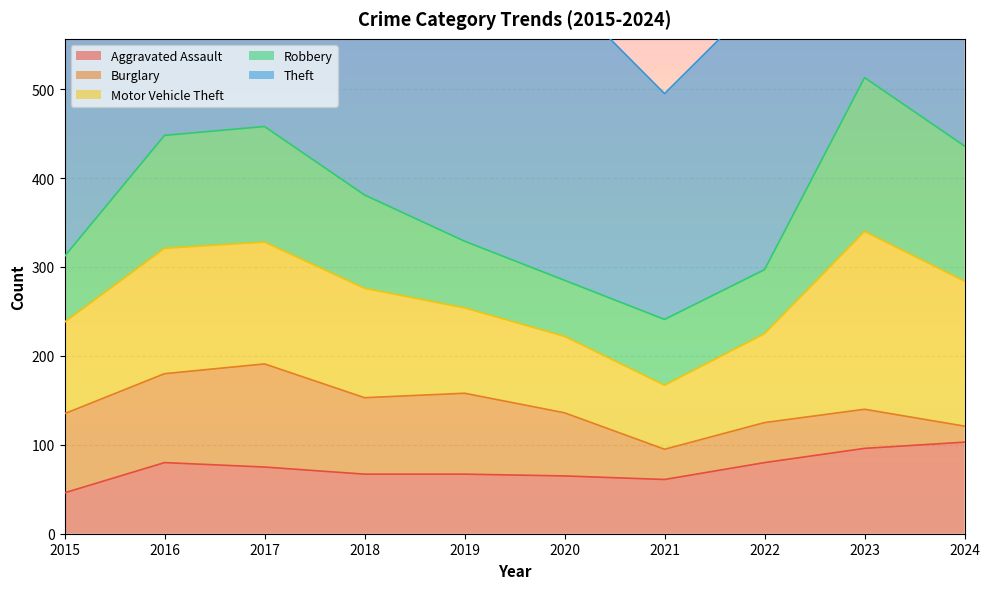

Which series ends up on top after the final intersection of Robbery and Aggravated Assault?

Robbery